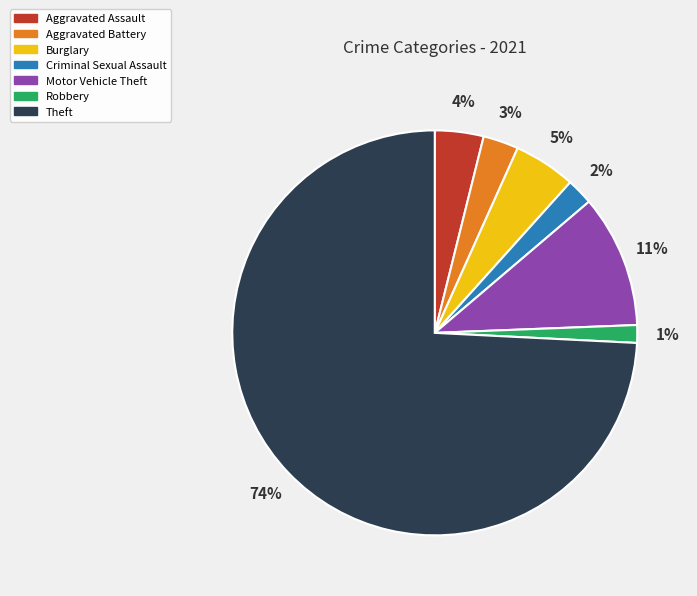

What is the smallest slice in the pie chart?

Robbery